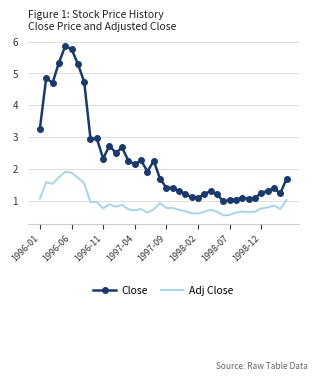

List the series in order of their peak value, highest first.

Close, Adj Close